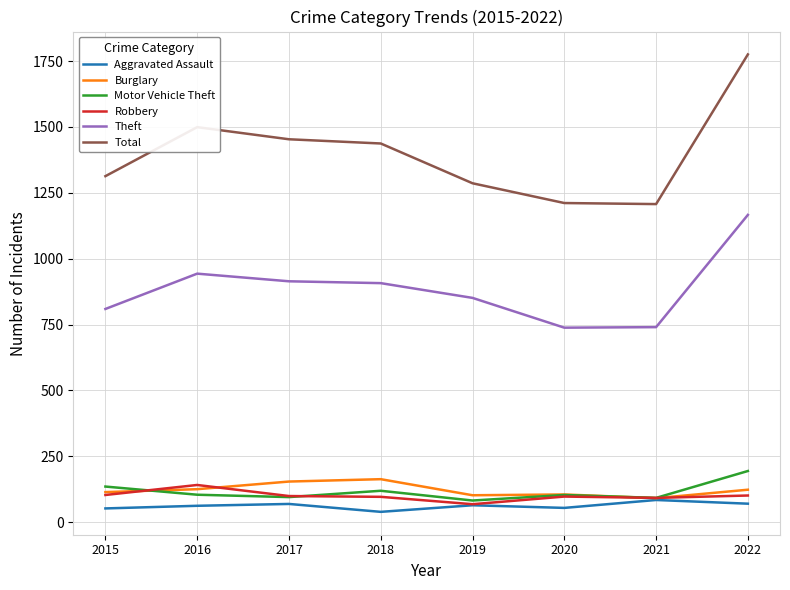

What is the minimum value shown in the chart?

39